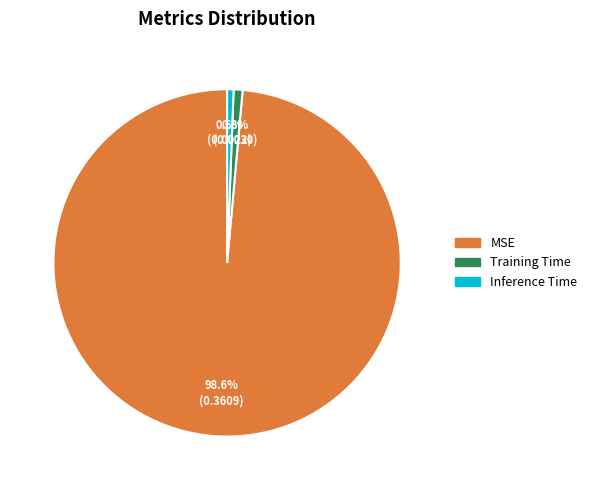

What portion of the pie excludes MSE?

1.4%